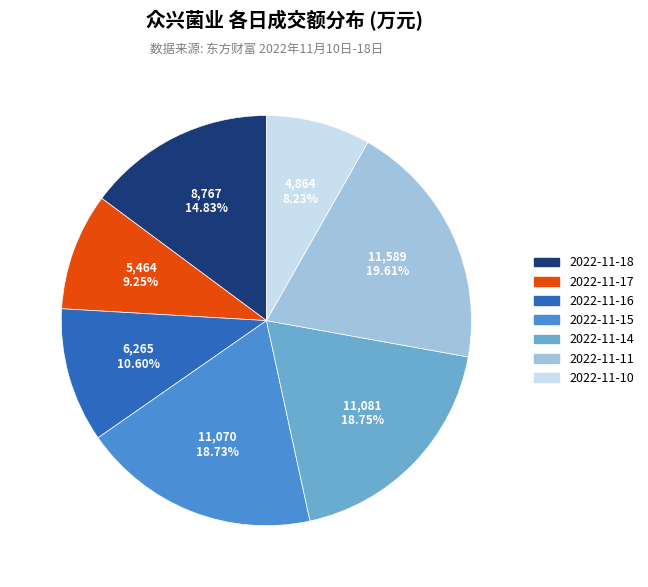

Approximately how many times larger is the value at 2022-11-17 compared to 2022-11-10?

1.1